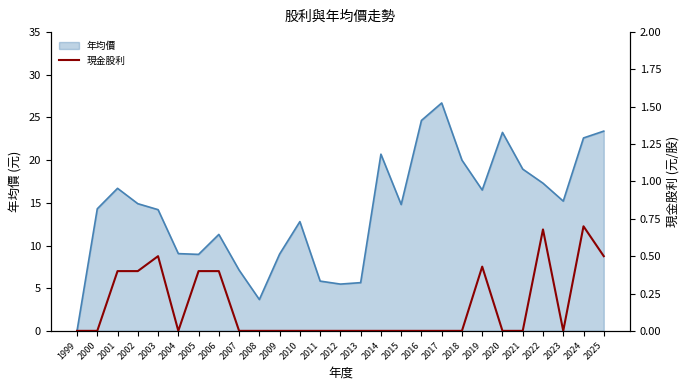

What value does the data have at 2001?

0.4